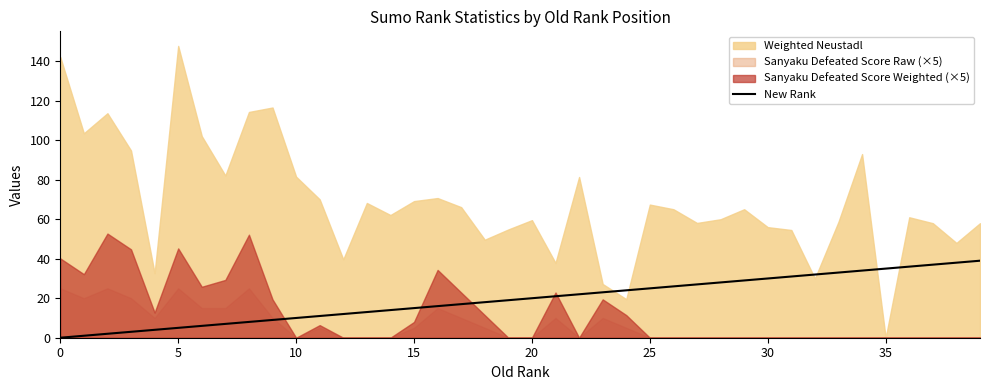

What is the label of the 25th point from the left?

24